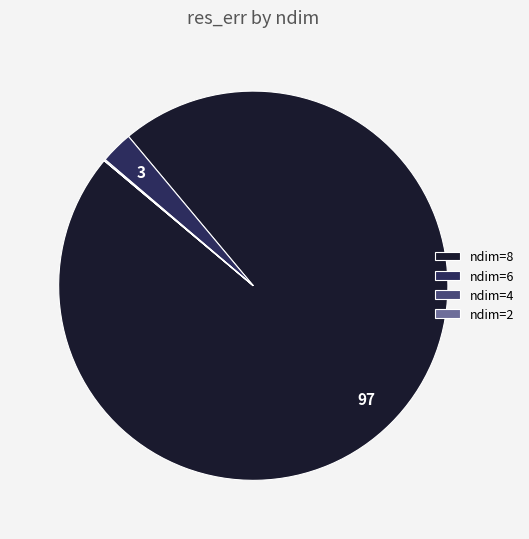

Is ndim=8 the majority of the pie?

Yes